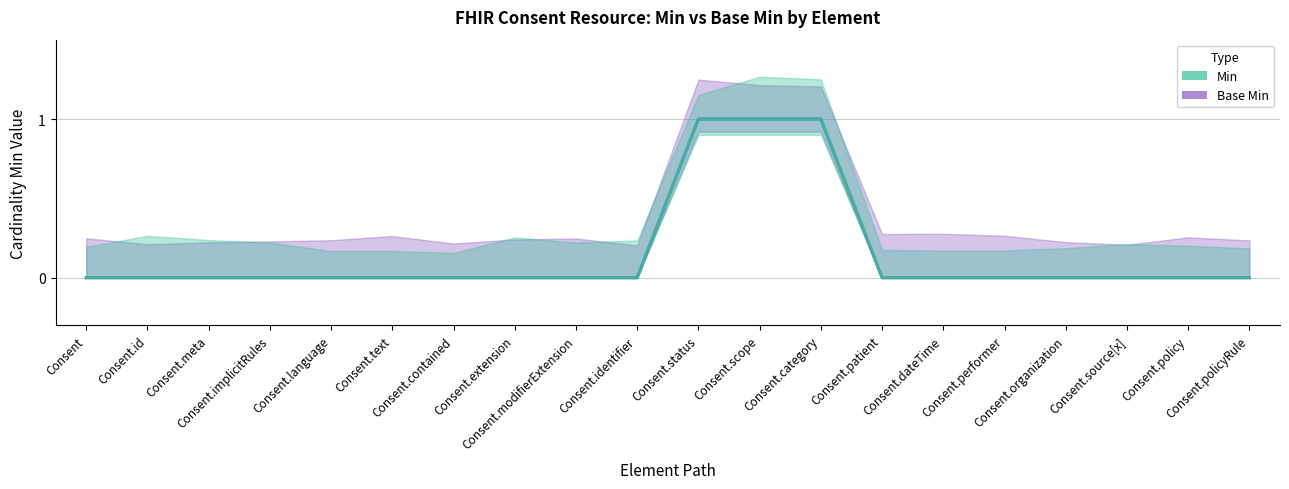

Rank the categories by Min value from highest to lowest.

Consent.status, Consent.scope, Consent.category, Consent, Consent.id, Consent.meta, Consent.implicitRules, Consent.language, Consent.text, Consent.contained, Consent.extension, Consent.modifierExtension, Consent.identifier, Consent.patient, Consent.dateTime, Consent.performer, Consent.organization, Consent.source[x], Consent.policy, Consent.policyRule